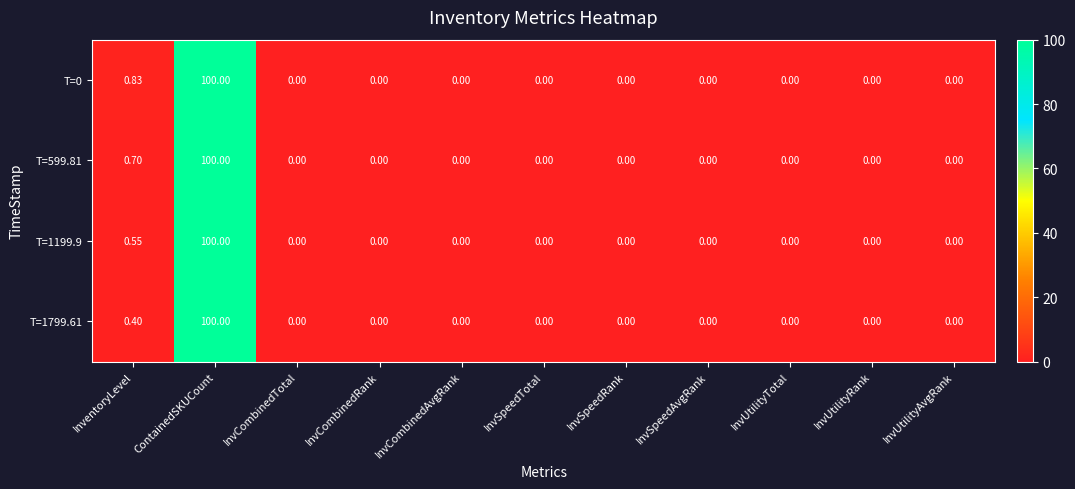

At which category is the sum across all series the highest?

ContainedSKUCount